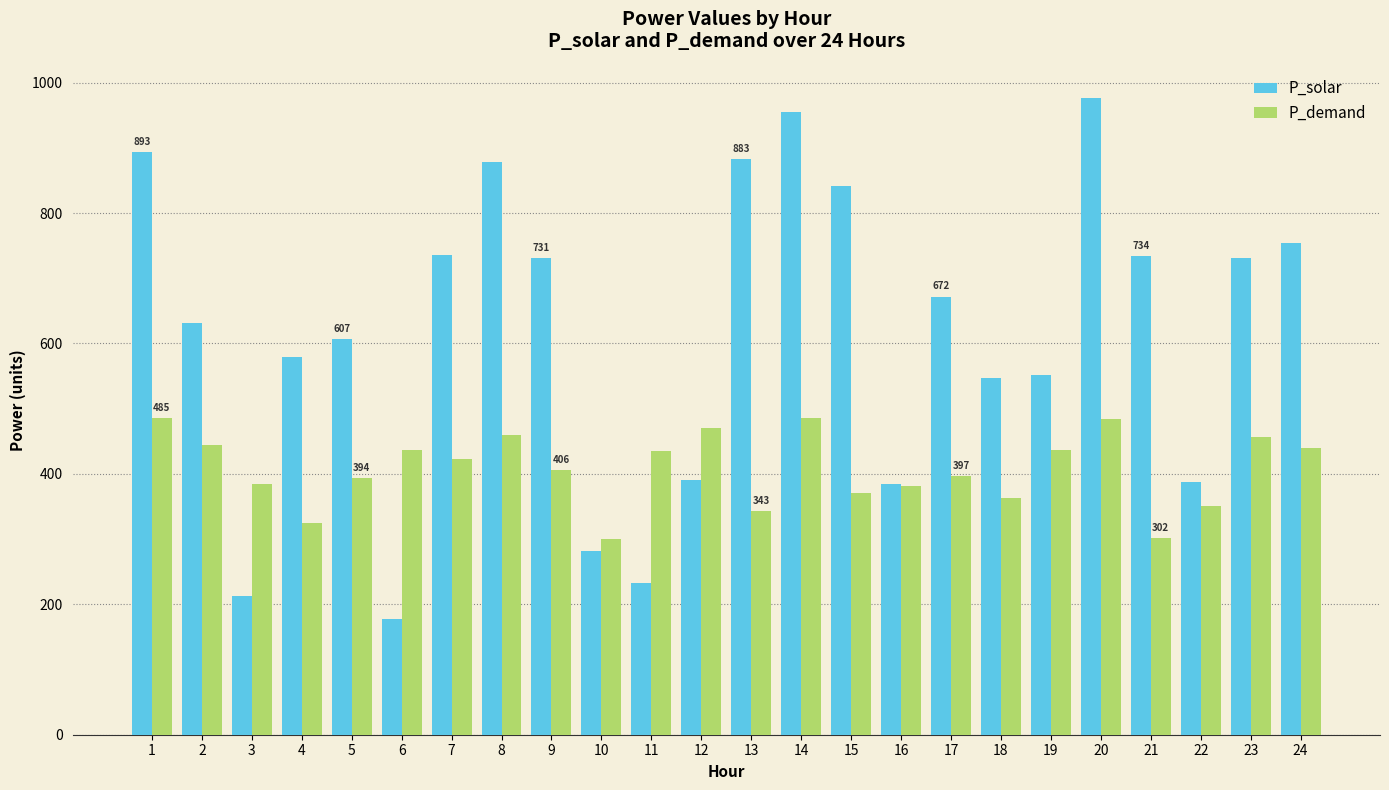

Which series has the largest total across all categories?

P_solar